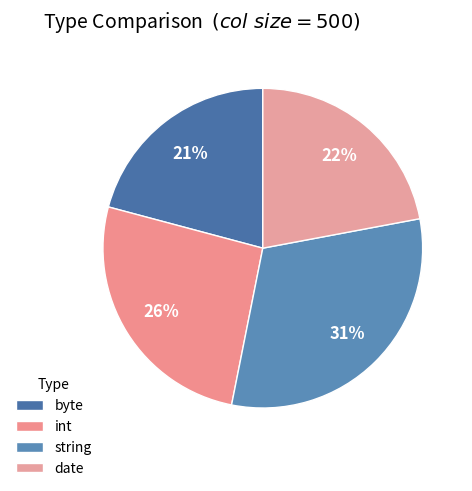

Count the number of slices in the pie.

4